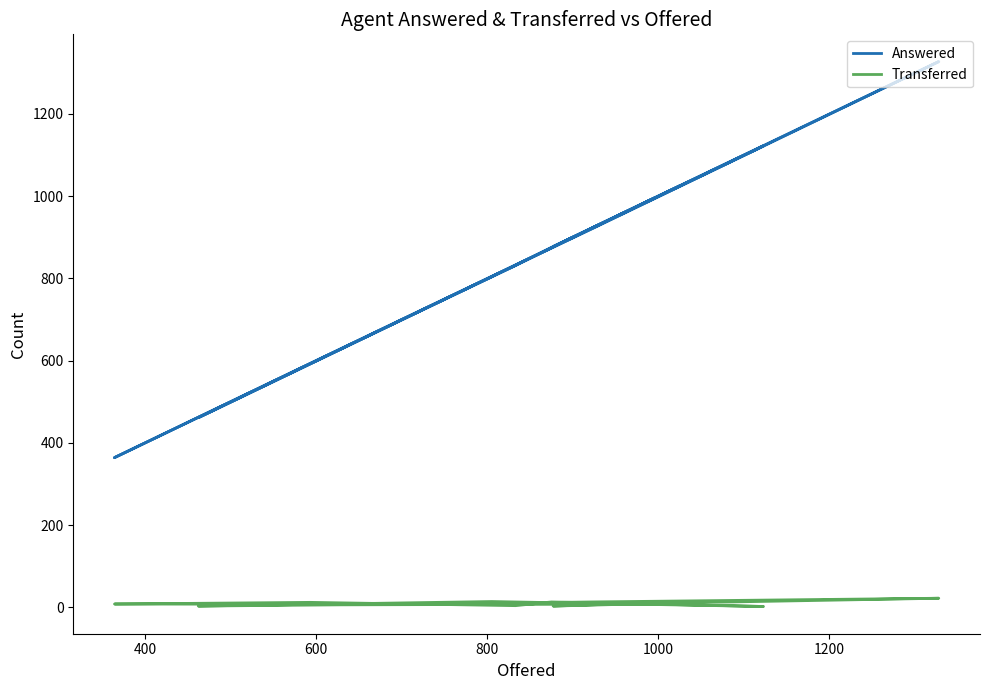

List the series in order of their overall mean, lowest first.

Transferred, Answered